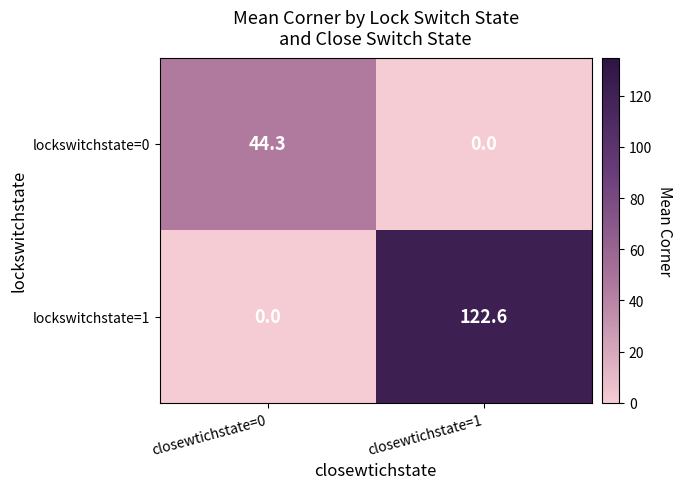

The value of lockswitchstate=1 at closewtichstate=0 is 0.0. True or false?

True